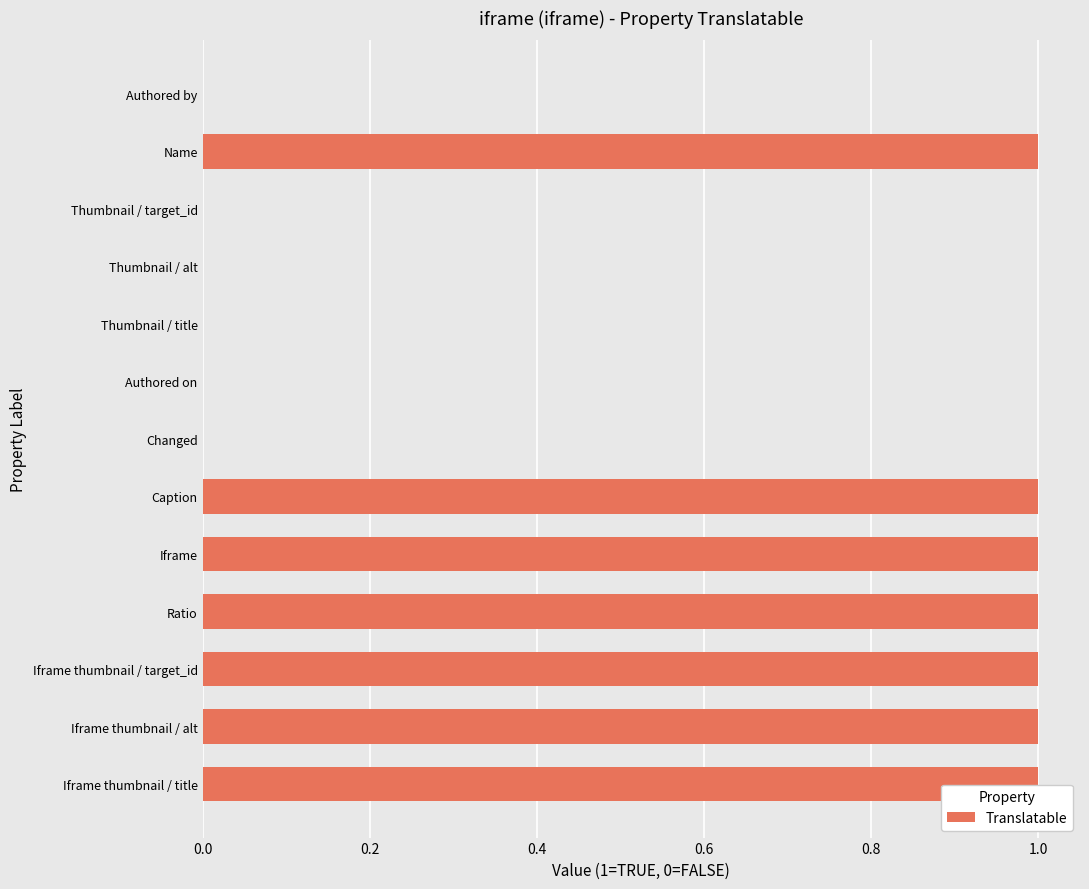

What is the sum of all values?

7